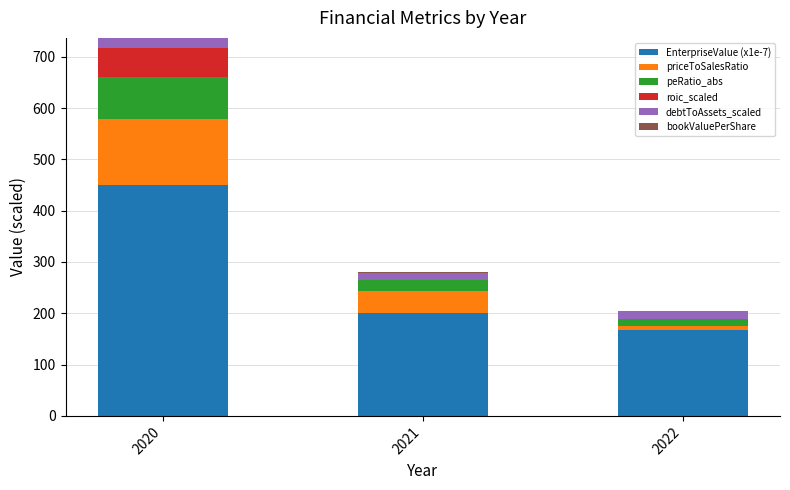

The value of EnterpriseValue (x1e-7) at 2021 is 62.8. True or false?

False